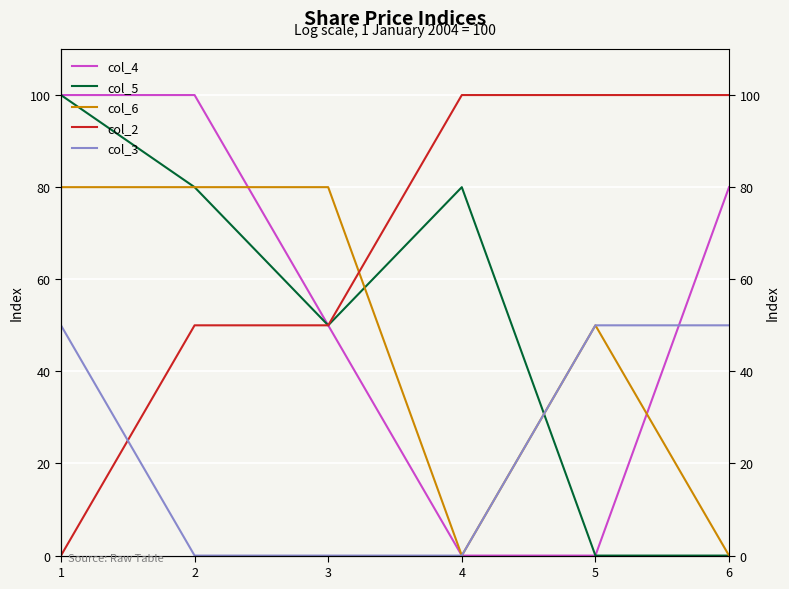

What is the value of the col_6 point at the 1st from the left?

80